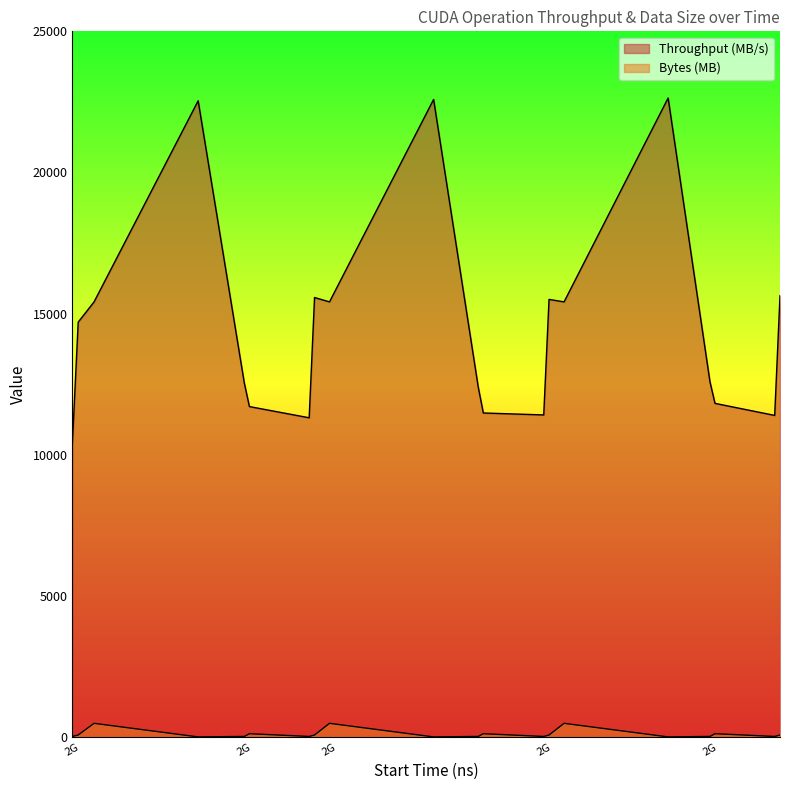

Where does the Bytes (MB) series first go above 67?

2297651585